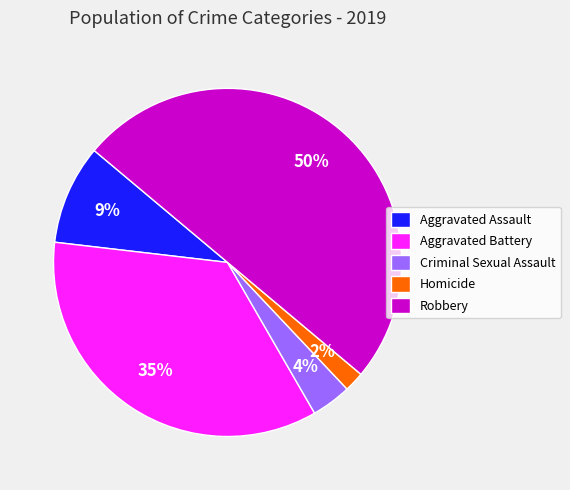

Is the sum of Aggravated Battery and Robbery greater than half?

Yes